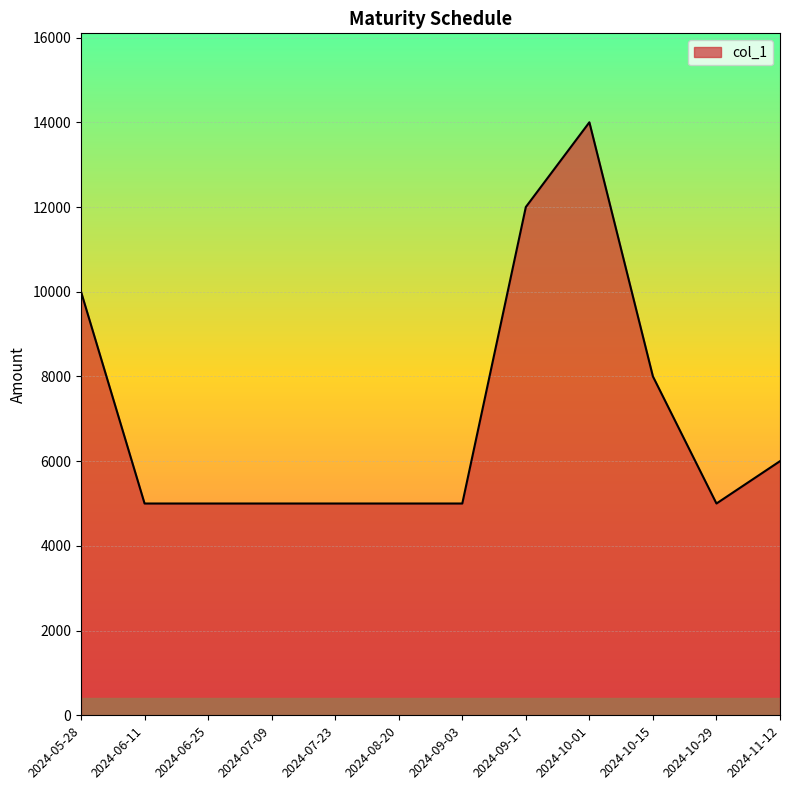

Reading left to right, list all the values displayed in this chart.

10000	5000	5000	5000	5000	5000	5000	12000	14000	8000	5000	6000